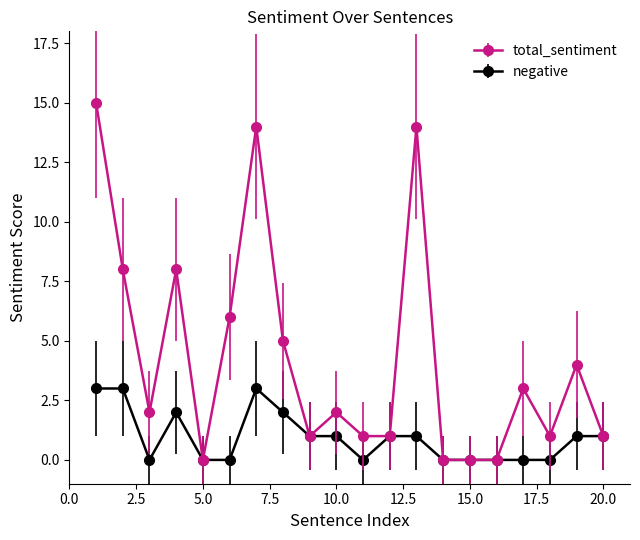

Which series has the largest total across all categories?

total_sentiment